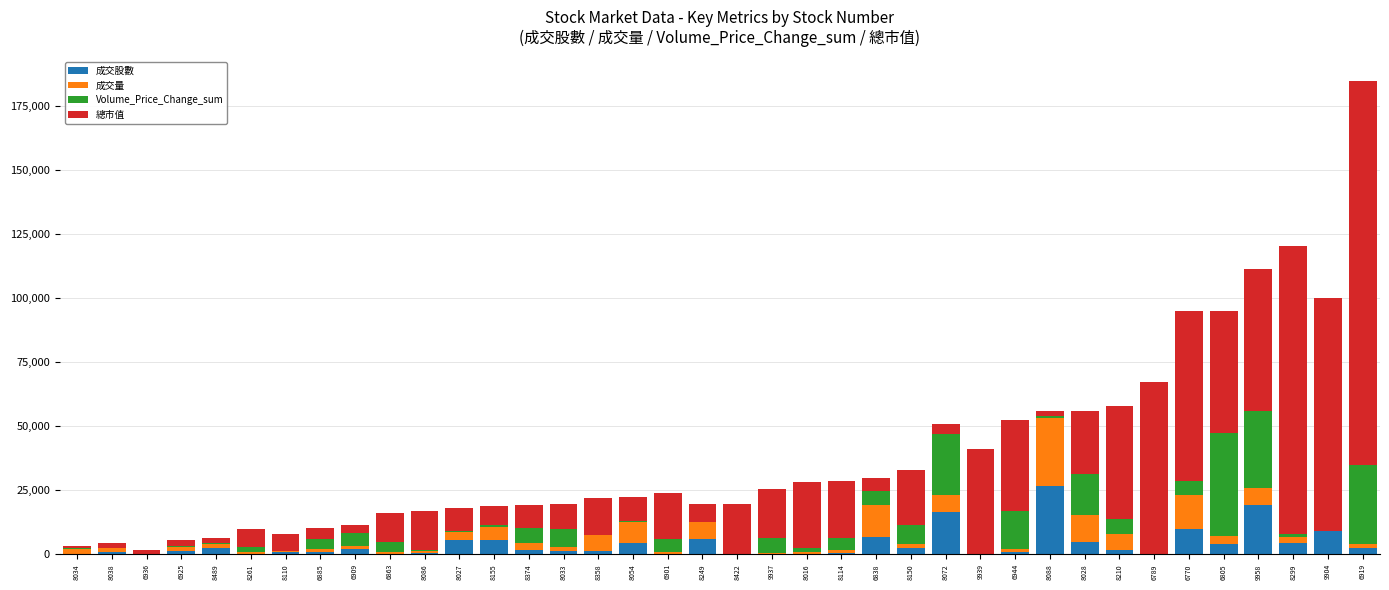

List the labels in order of Volume_Price_Change_sum value, smallest first.

9904, 9939, 6789, 8422, 8249, 6936, 8110, 8358, 8034, 8038, 8086, 8054, 8027, 8489, 6925, 8155, 8088, 8299, 8016, 8261, 6863, 6885, 8114, 6901, 6909, 6838, 8210, 6770, 8374, 9937, 8033, 8150, 6944, 8028, 8072, 9958, 6919, 6805